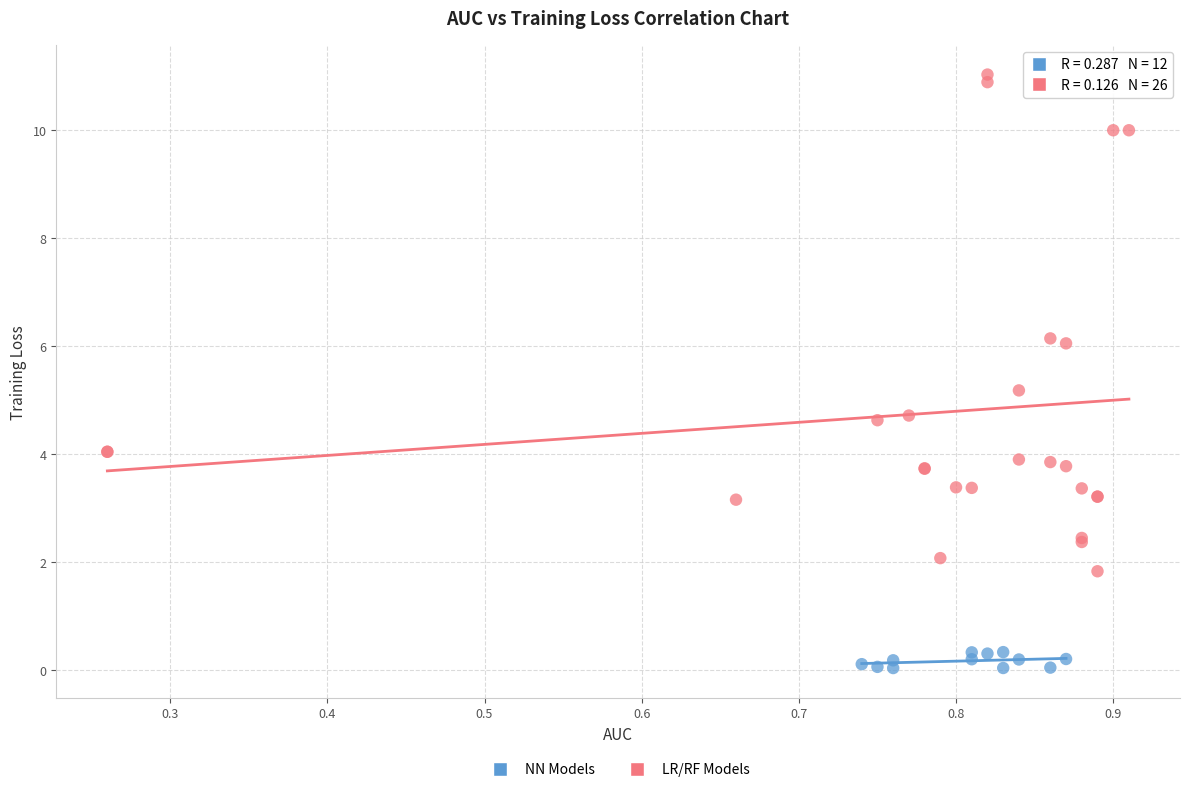

Which series reaches the minimum Y coordinate?

NN Models